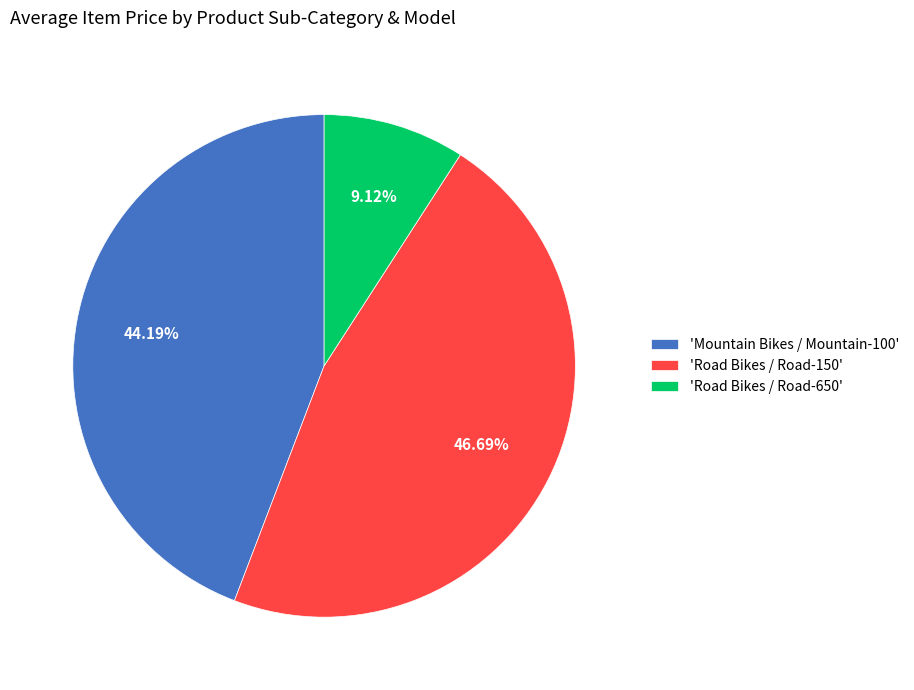

Is the sum of 'Mountain Bikes / Mountain-100' and 'Road Bikes / Road-650' greater than half?

Yes